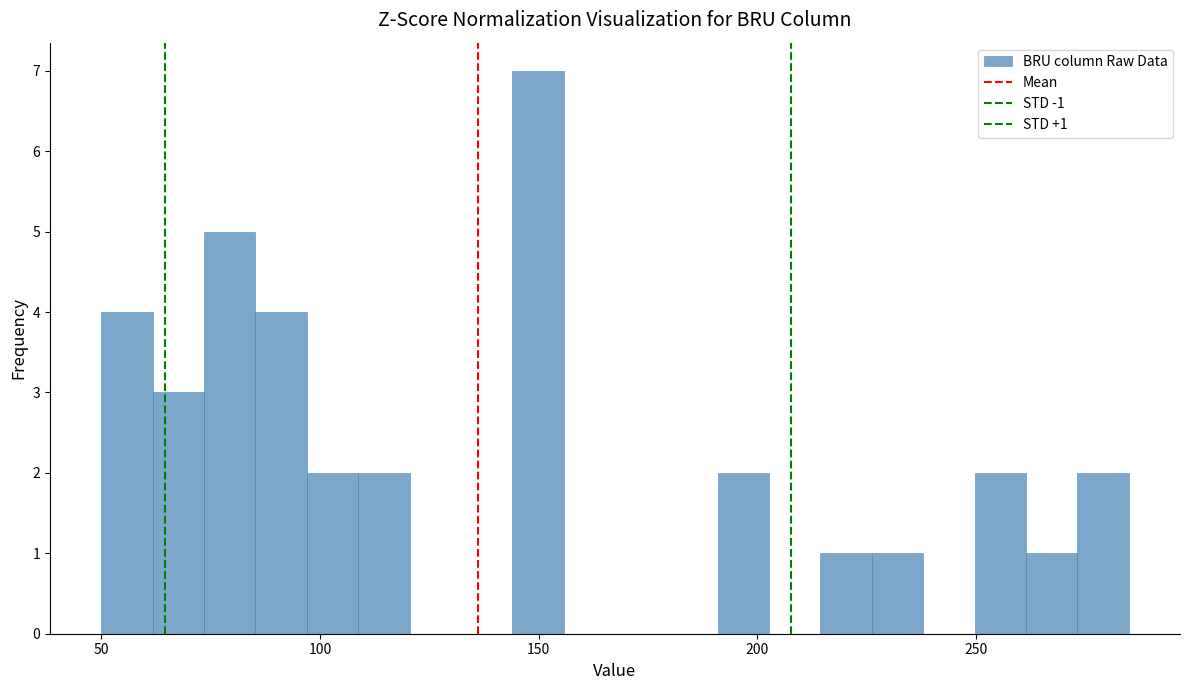

Around what value on the x-axis is the tallest bar? Give the approximate position of its centre, as read against the axis.

150